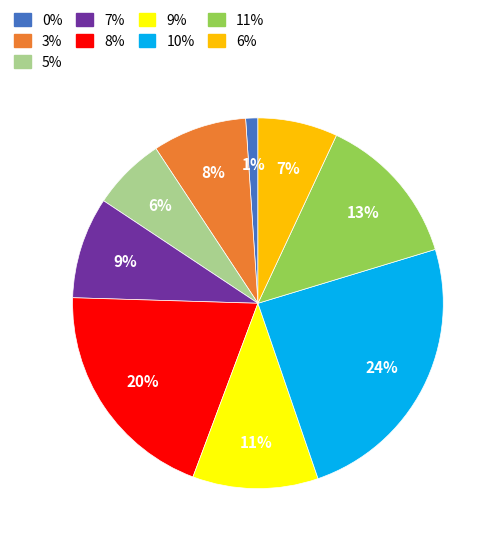

To the nearest percent, what is the difference between the largest and smallest slice percentages?

23%